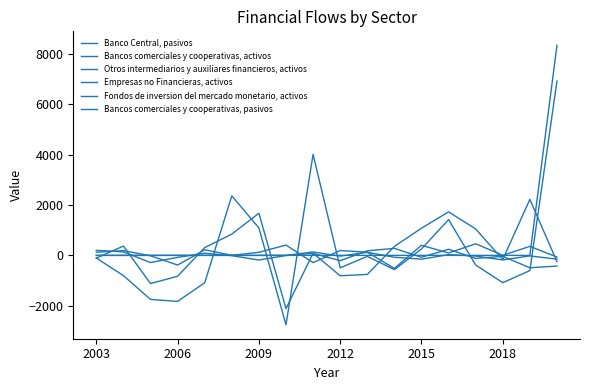

How many interior local peaks does the Bancos comerciales y cooperativas, activos series have?

5